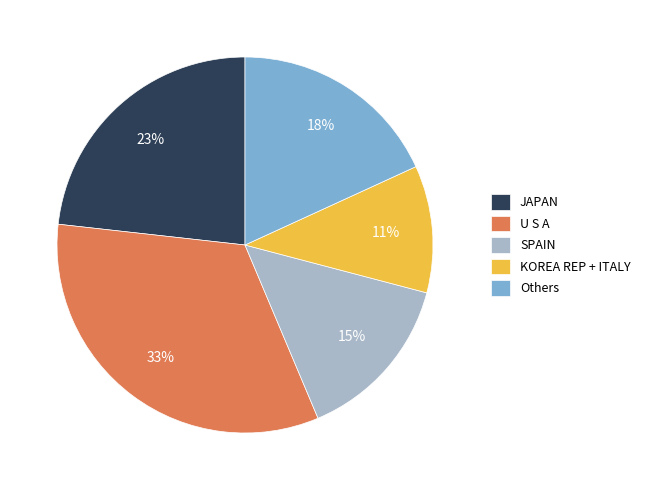

The SPAIN slice represents 6% of the pie. True or false?

False